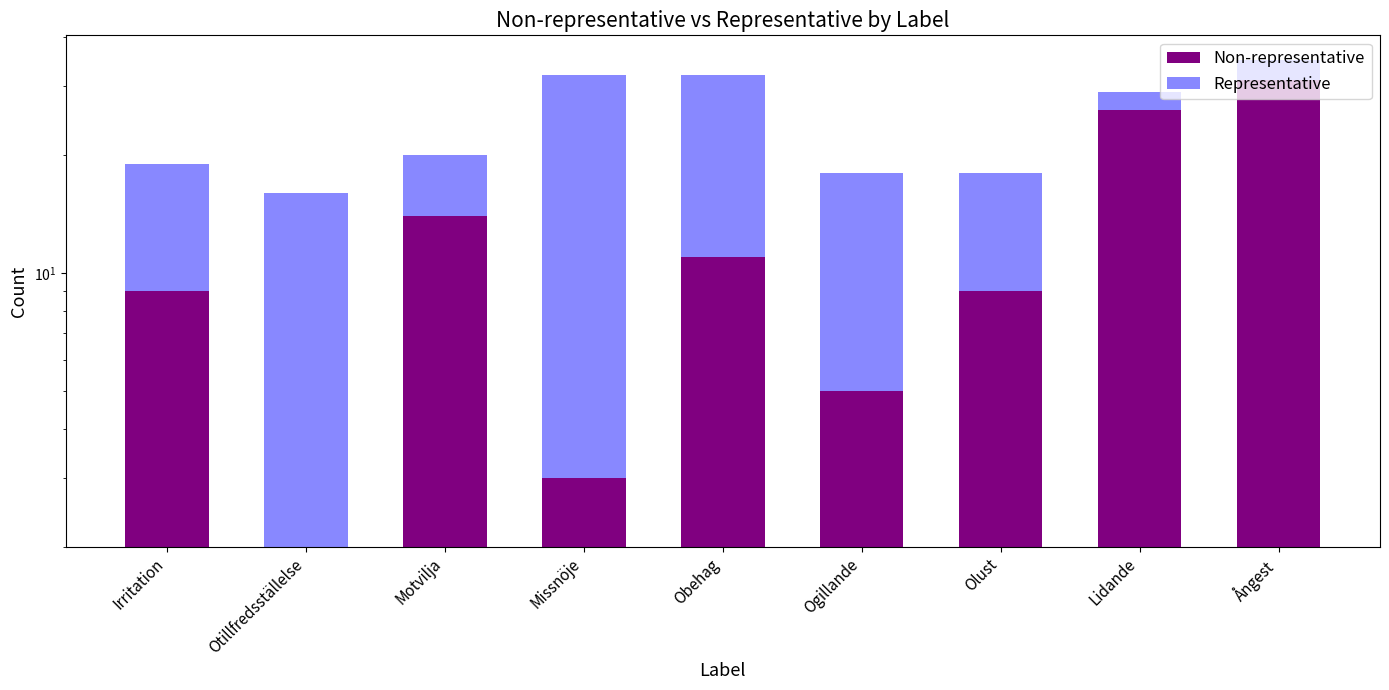

Which series has the largest range (max minus min)?

Non-representative